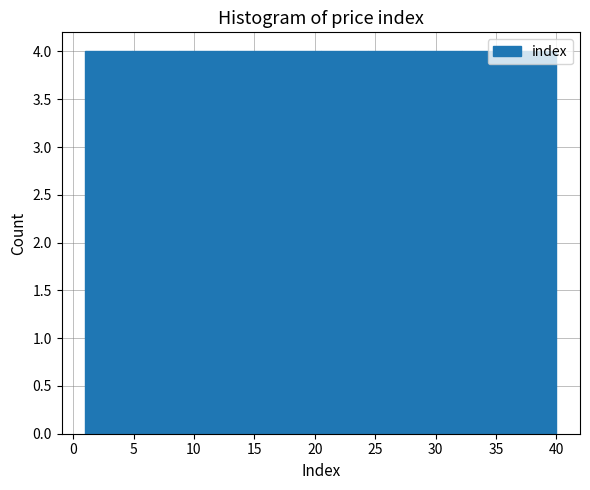

What is the height of the bar covering 1.0 to 4.9 on the x-axis? Neither the bar edges nor the heights are printed on the chart, so give them approximately, as read against the axes.

4